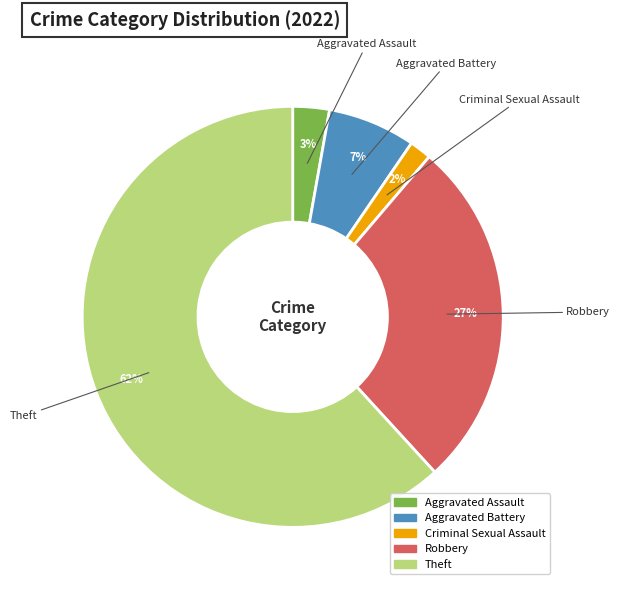

Does any single category account for the majority?

Yes